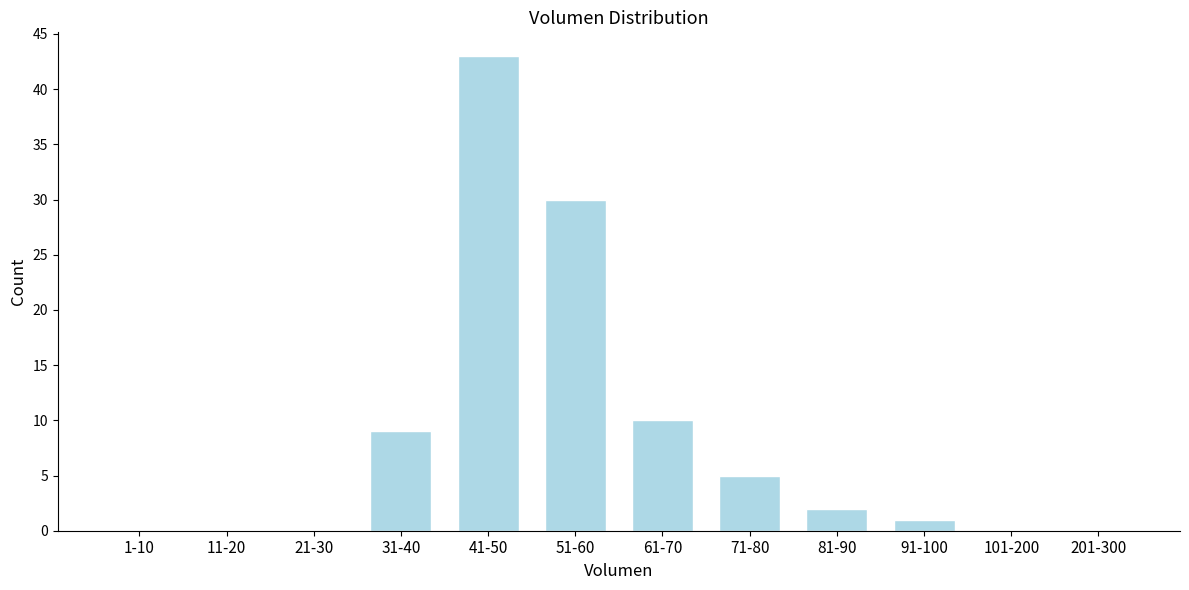

Reading left to right, transcribe all the data shown in this chart.

1-10=0	11-20=0	21-30=0	31-40=9	41-50=43	51-60=30	61-70=10	71-80=5	81-90=2	91-100=1	101-200=0	201-300=0